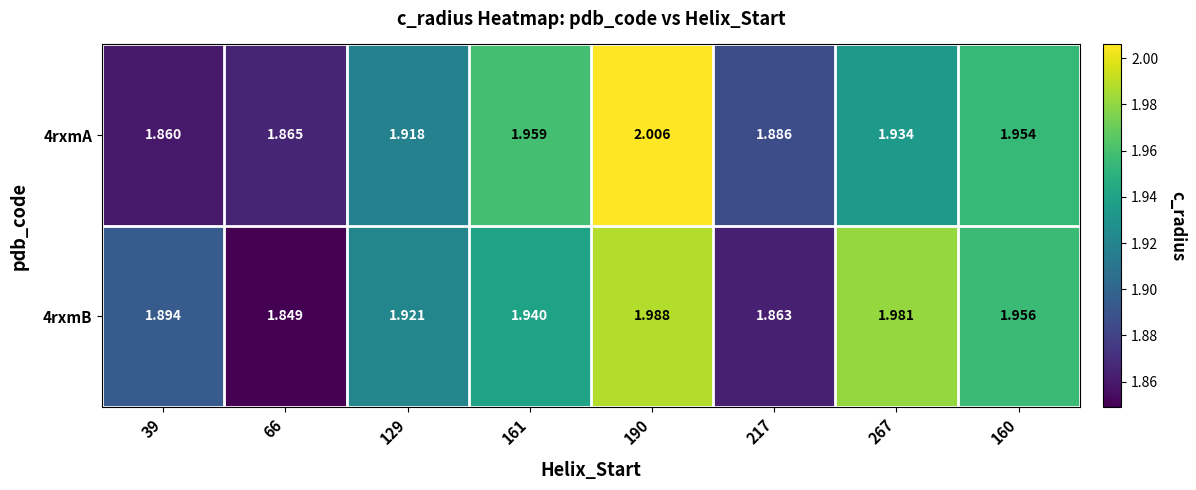

Reading right to left, extract all data points from this chart.

4rxmA: 160=2.0	267=1.9	217=1.9	190=2.0	161=2.0	129=1.9	66=1.9	39=1.9
4rxmB: 160=2.0	267=2.0	217=1.9	190=2.0	161=1.9	129=1.9	66=1.8	39=1.9